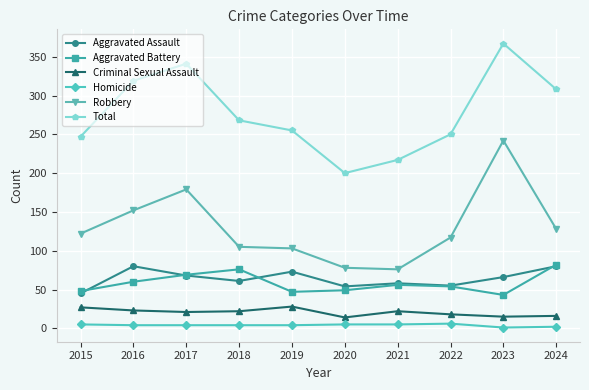

What are all the series names shown in the legend?

Aggravated Assault, Aggravated Battery, Criminal Sexual Assault, Homicide, Robbery, Total